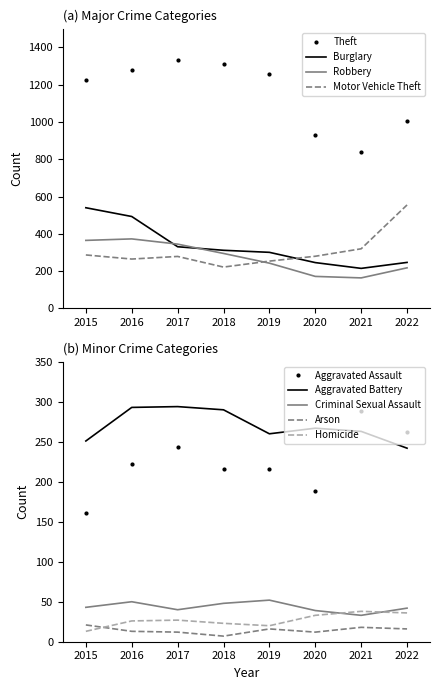

What is the value of the Motor Vehicle Theft point at the 1st from the left?

287